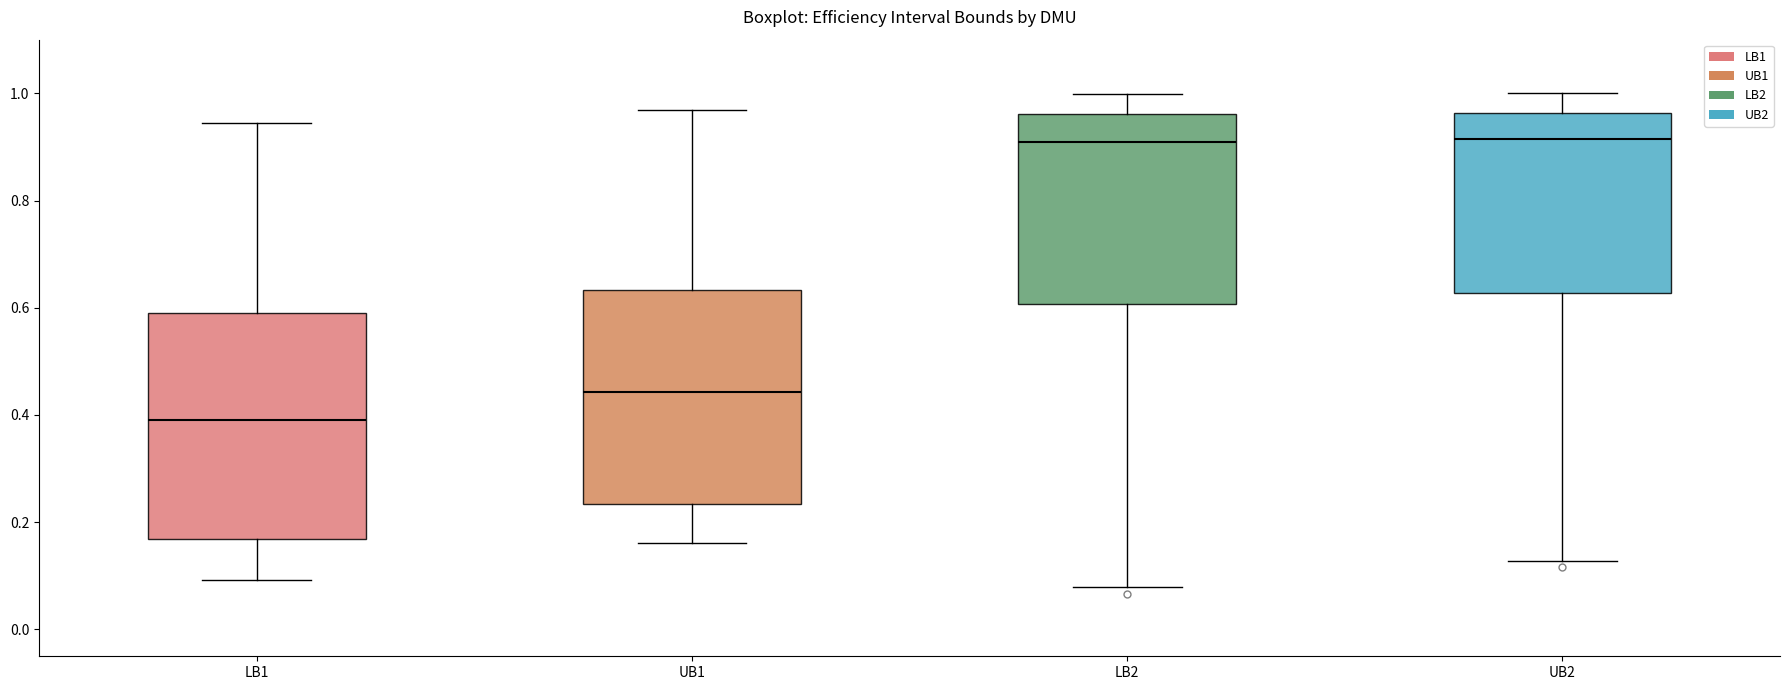

Reading left to right, read every box against the y-axis: the position of its median line, the range the box covers, and the ends of its whiskers. The values are not printed on the chart, so give them approximately, as read against the axis.

LB1: median 0.40, box 0.16 to 0.60, whiskers 0.10 to 0.94
UB1: median 0.44, box 0.24 to 0.64, whiskers 0.16 to 0.96
LB2: median 0.90, box 0.60 to 0.96, whiskers 0.08 to 1.00
UB2: median 0.92, box 0.62 to 0.96, whiskers 0.12 to 1.00